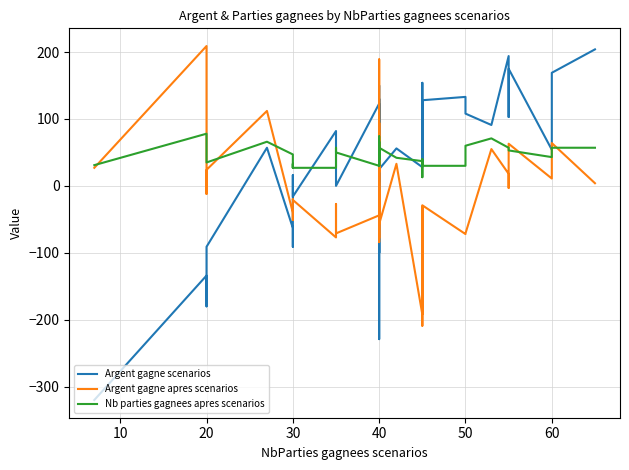

Is the value of Argent gagne scenarios at 20 greater than the value of Nb parties gagnees apres scenarios at 29?

No